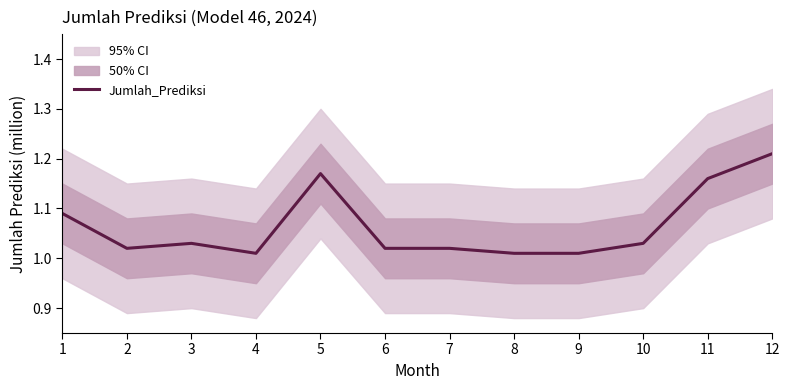

What is the value of the 12th point from the left?

1.2